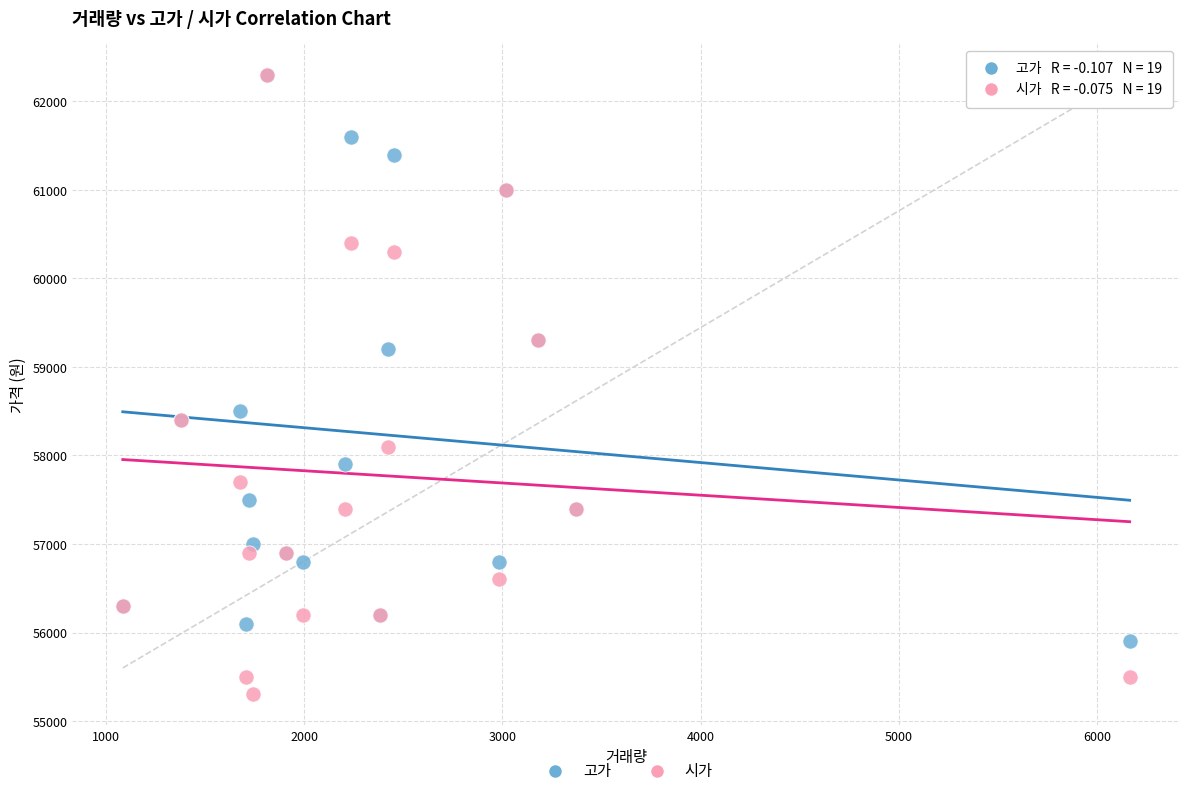

What are all the series names shown in the legend?

고가, 시가